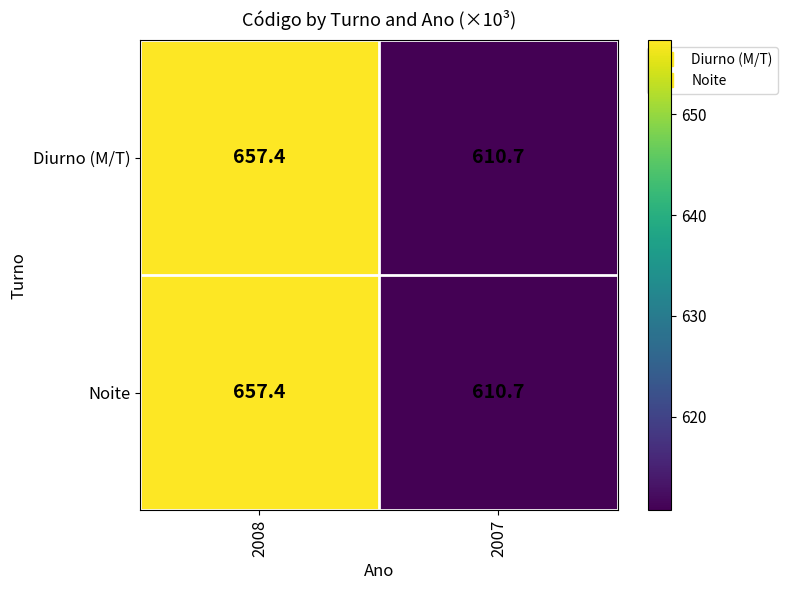

What is the minimum value shown in the chart?

610.7